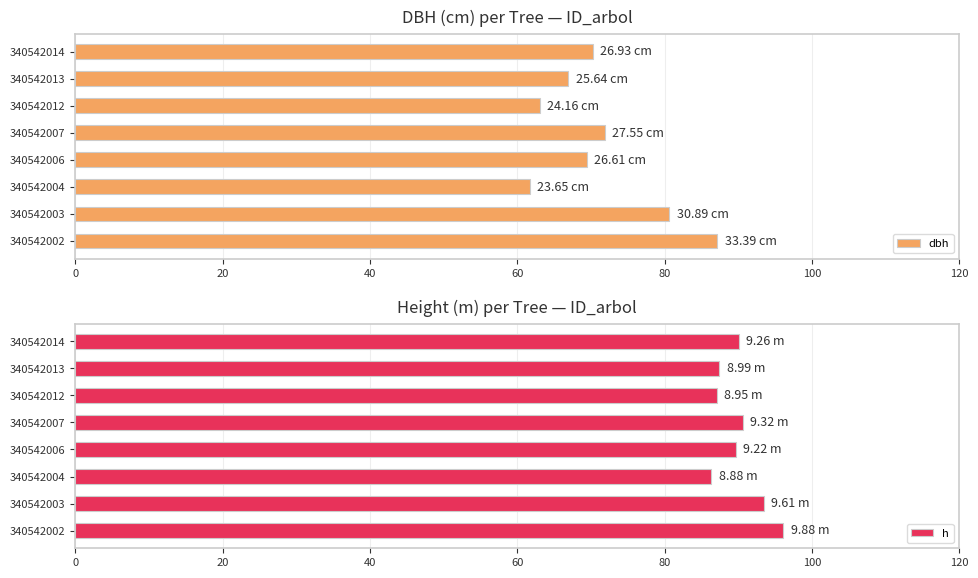

Reading right to left, extract all data points from this chart.

dbh: 70.3	66.9	63.1	71.9	69.5	61.7	80.6	87.2
h: 90.1	87.5	87.1	90.7	89.7	86.4	93.5	96.1